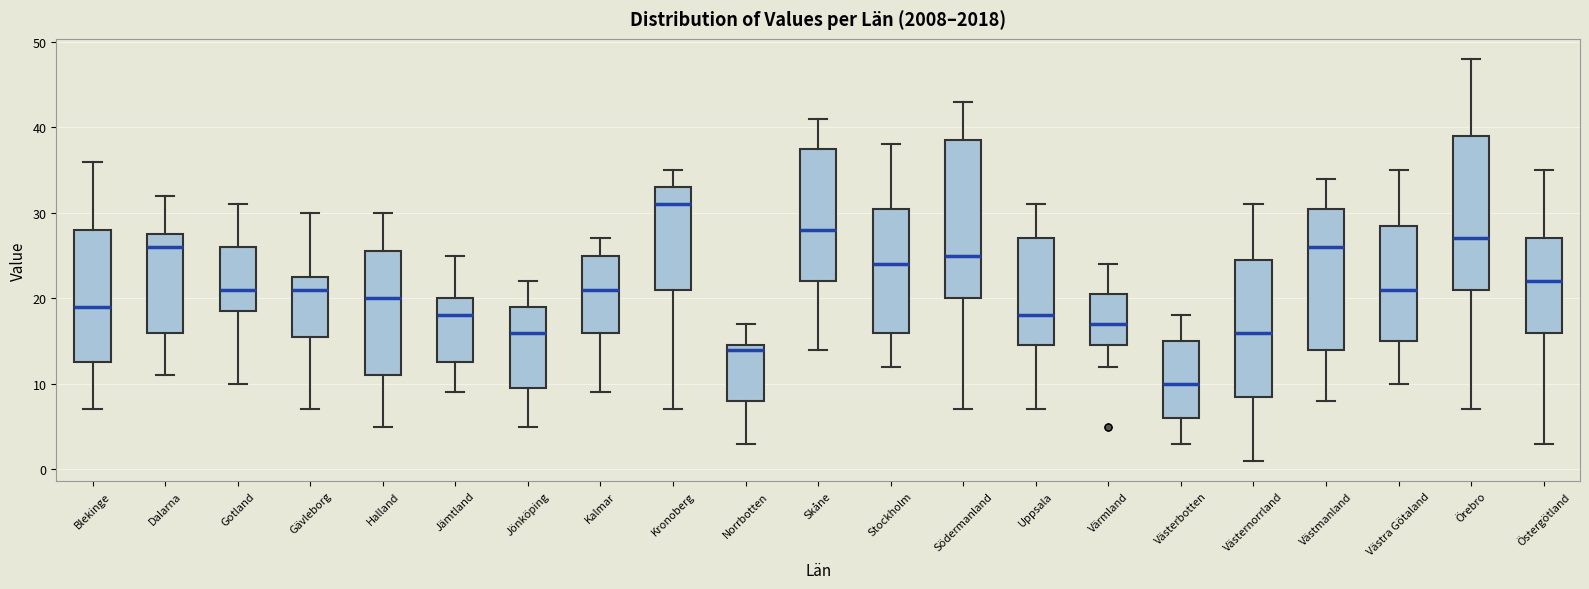

Where is the upper edge of the box for Kronoberg on the y-axis? The values are not printed on the chart, so give them approximately, as read against the axis.

33